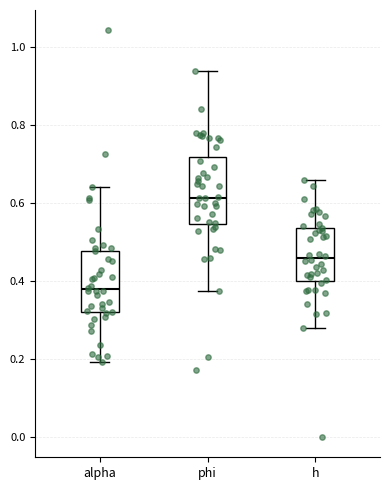

Reading left to right, transcribe this box plot: for each box, give where its median line is, the range the box spans, and where its two whiskers end, as read against the y-axis. The values are not printed on the chart, so give them approximately, as read against the axis.

alpha: median 0.38, box 0.32 to 0.48, whiskers 0.20 to 0.64
phi: median 0.62, box 0.54 to 0.72, whiskers 0.38 to 0.94
h: median 0.46, box 0.40 to 0.54, whiskers 0.28 to 0.66